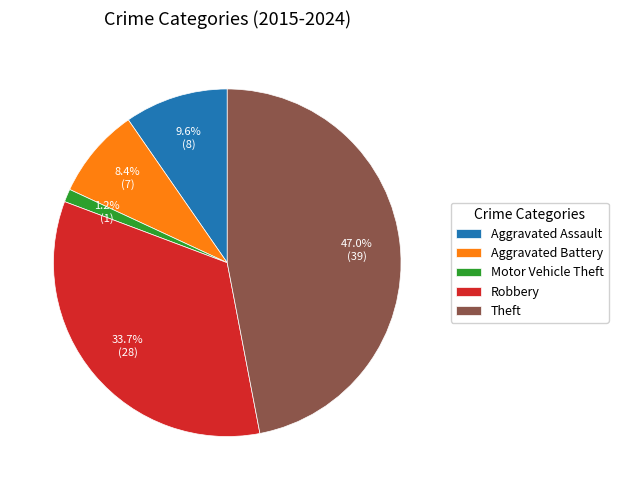

How many slices are in this pie chart?

5